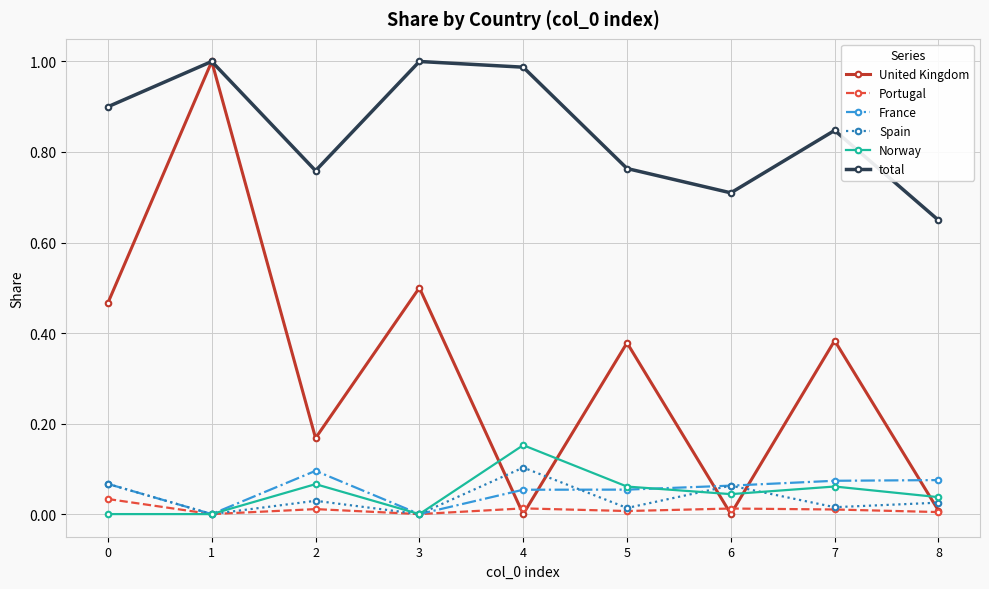

Count the number of data series in this chart.

6